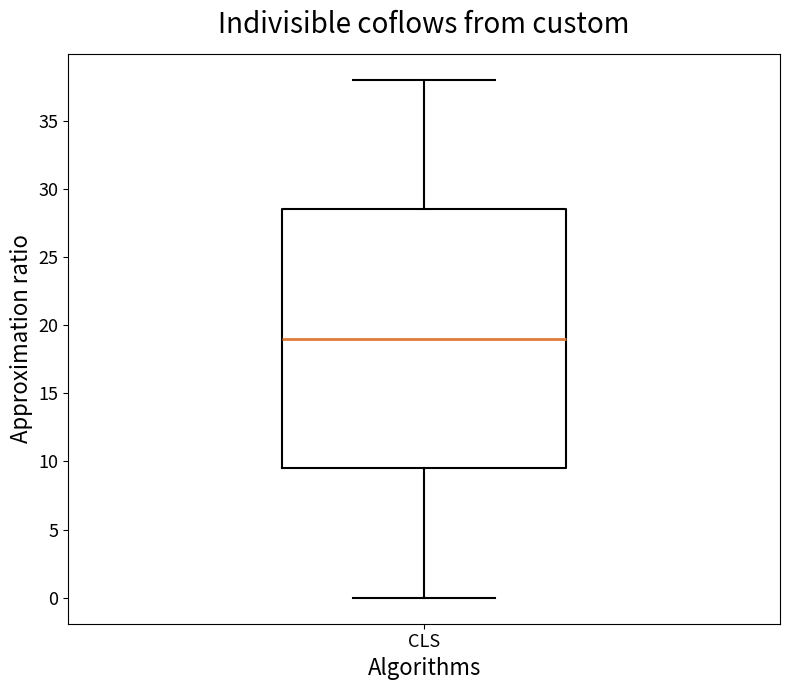

Where does the lower whisker of the box for CLS end on the y-axis? The values are not printed on the chart, so give them approximately, as read against the axis.

0.0